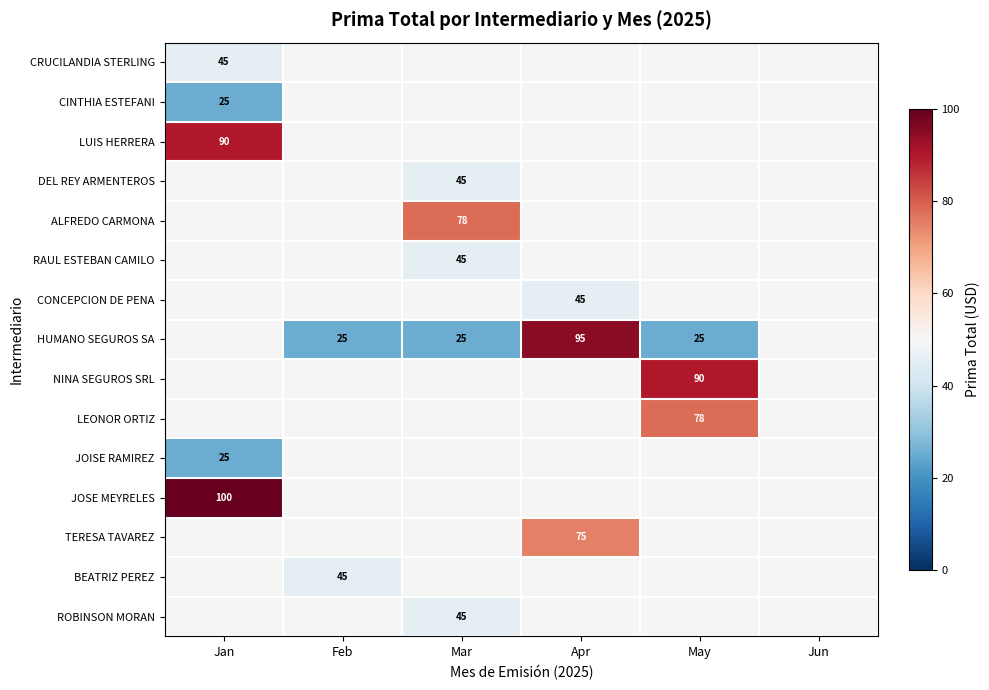

True or false: LUIS HERRERA has a value of 141 at Jan.

False